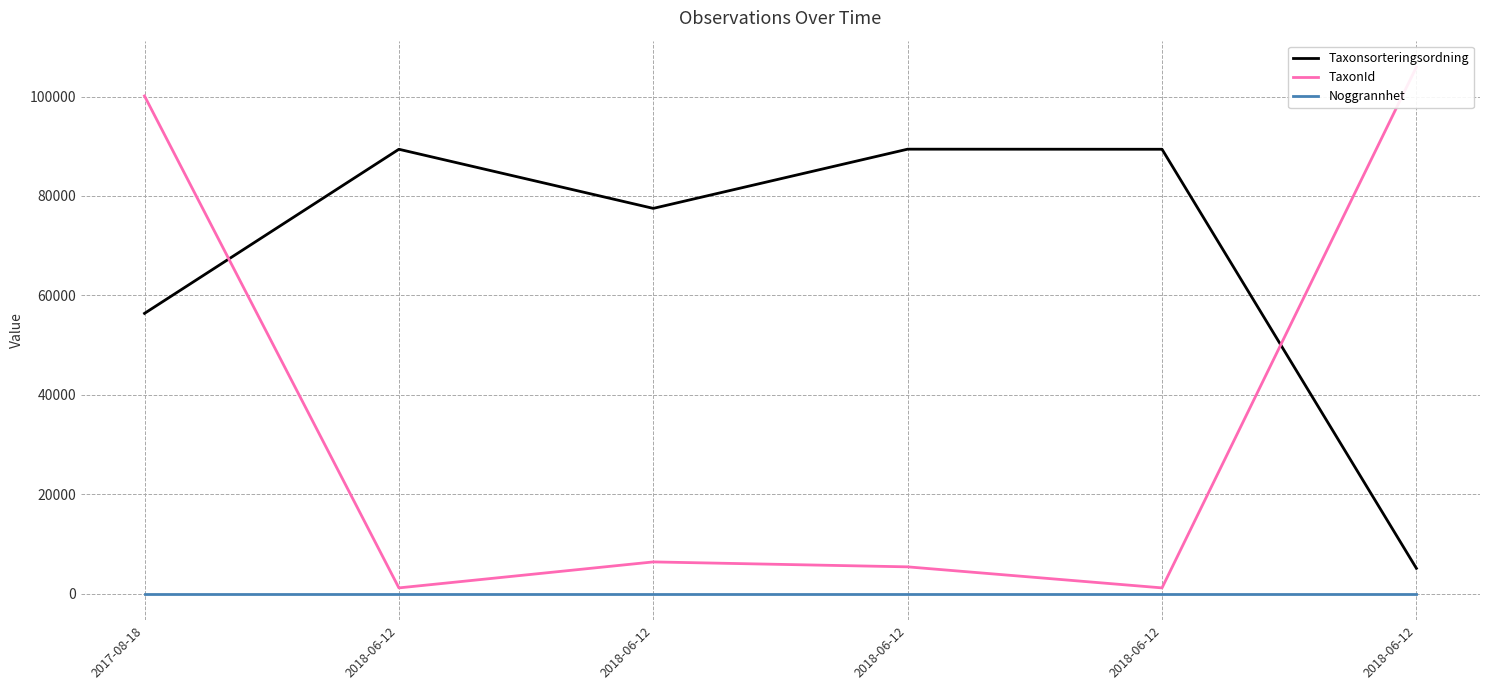

What is the difference between the highest and lowest values at 2017-08-18?

100099